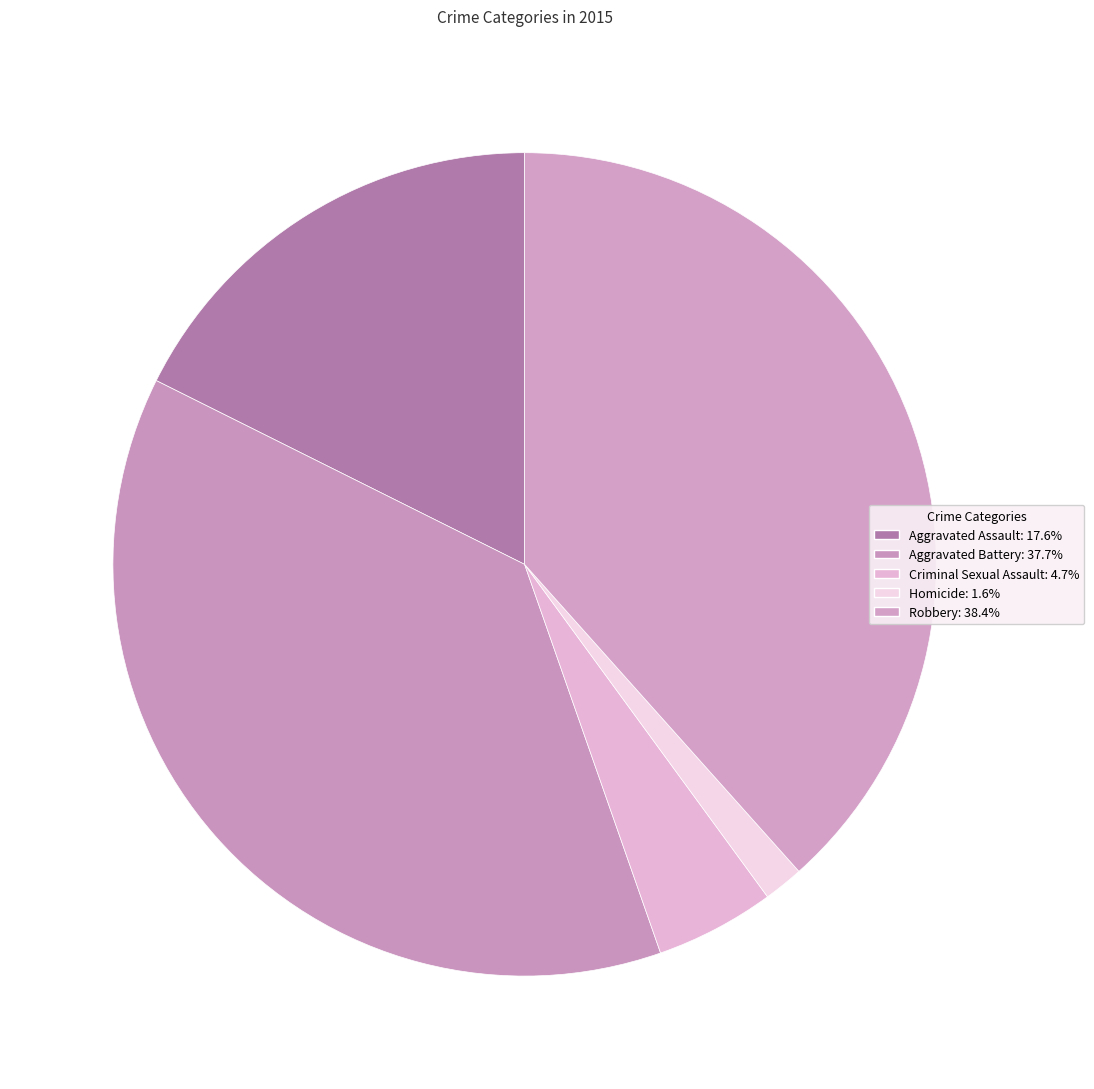

Is Aggravated Assault the majority of the pie?

No